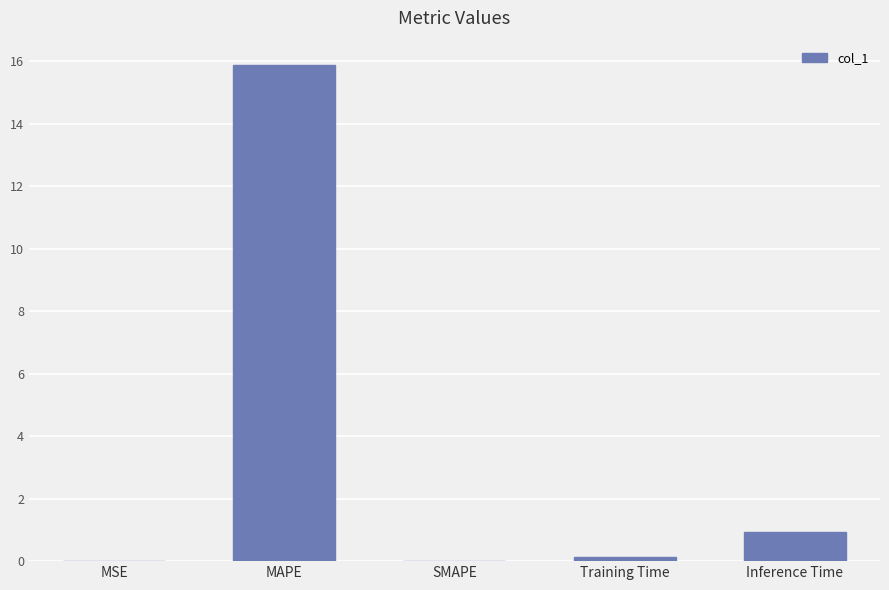

How many distinct data groups are displayed?

1